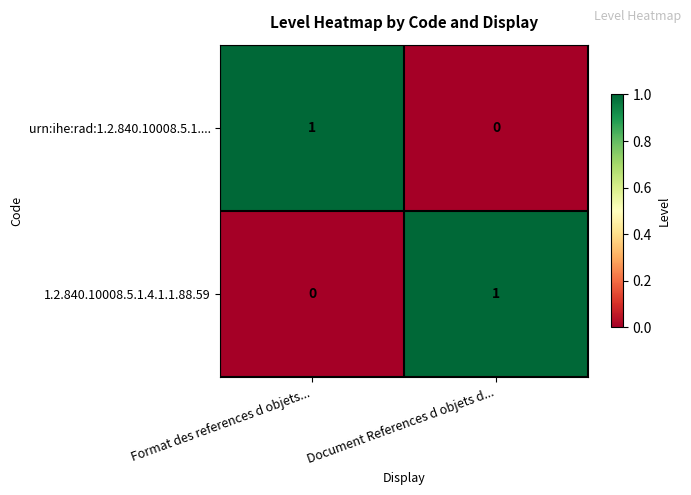

At how many categories does at least one series exceed 0?

2